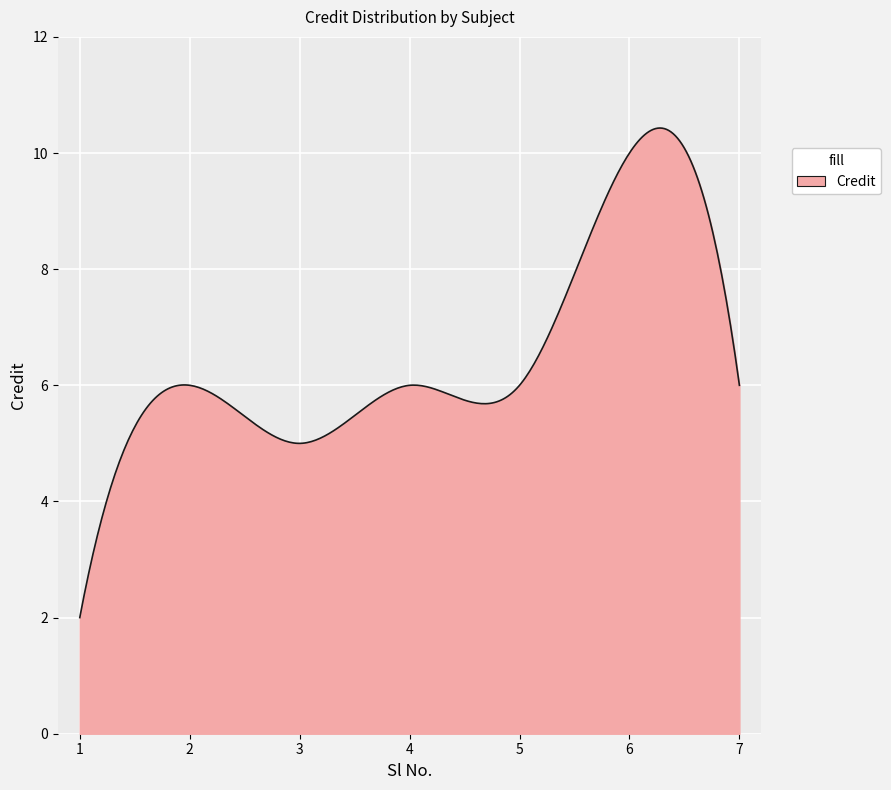

What is the difference between the maximum and minimum values?

8.4